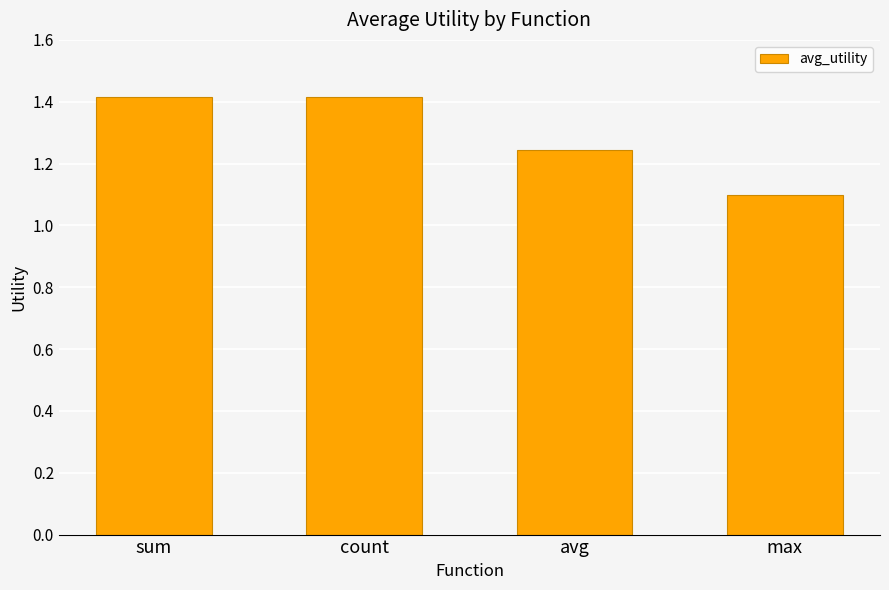

At which label is the value closest to 1?

max